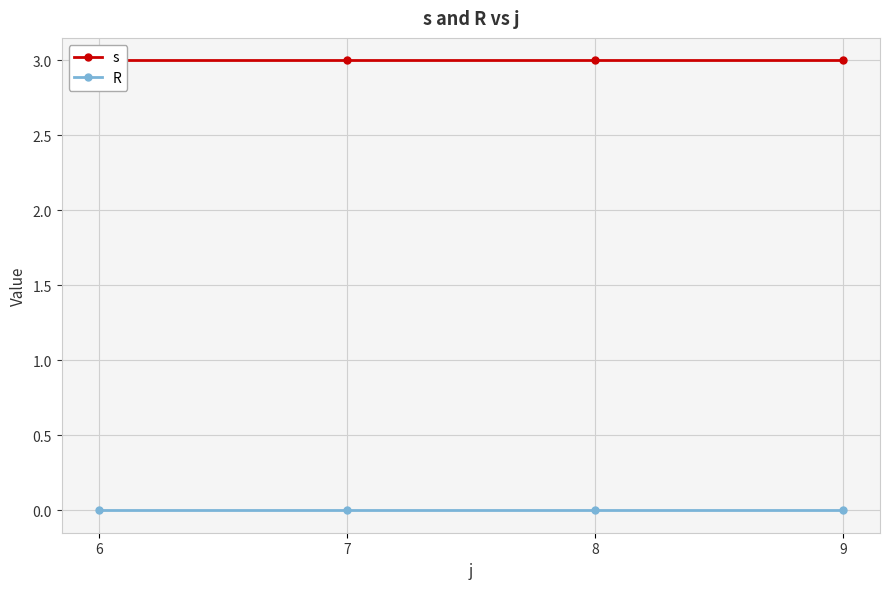

True or false: s and R intersect in this chart.

False